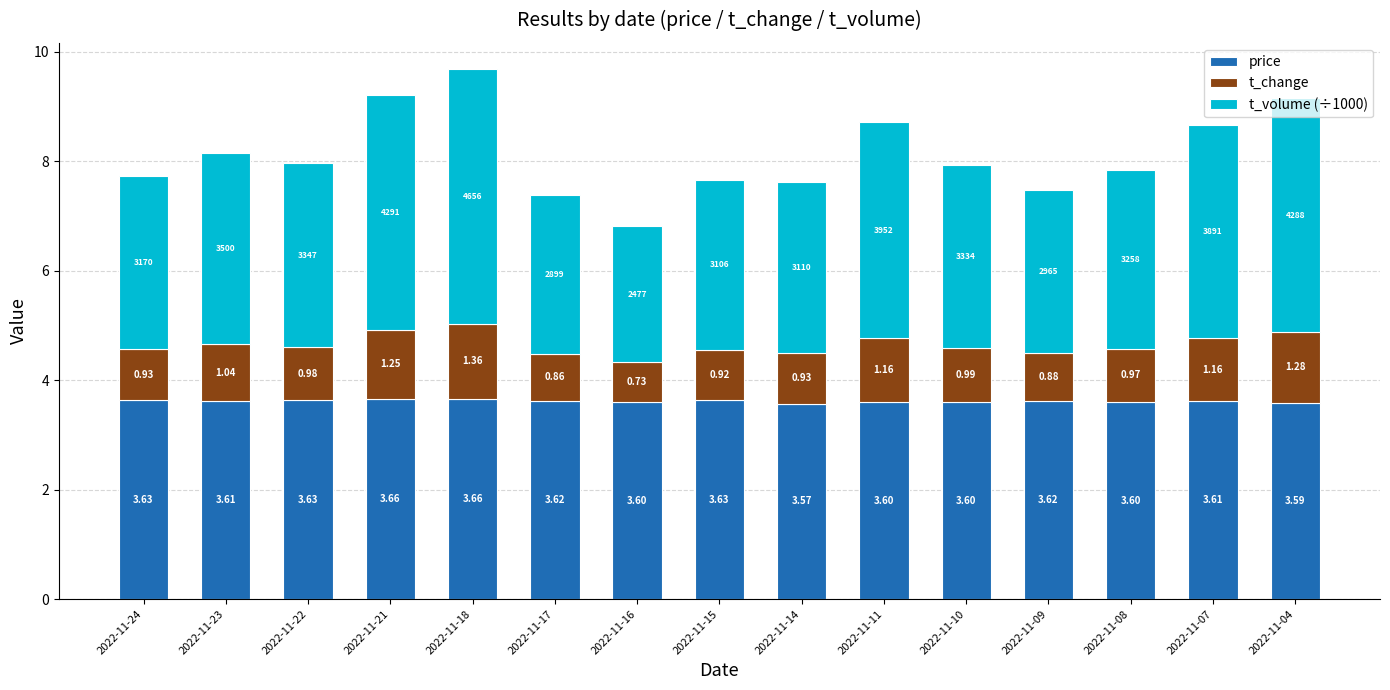

What are all the series names shown in the legend?

price, t_change, t_volume (÷1000)